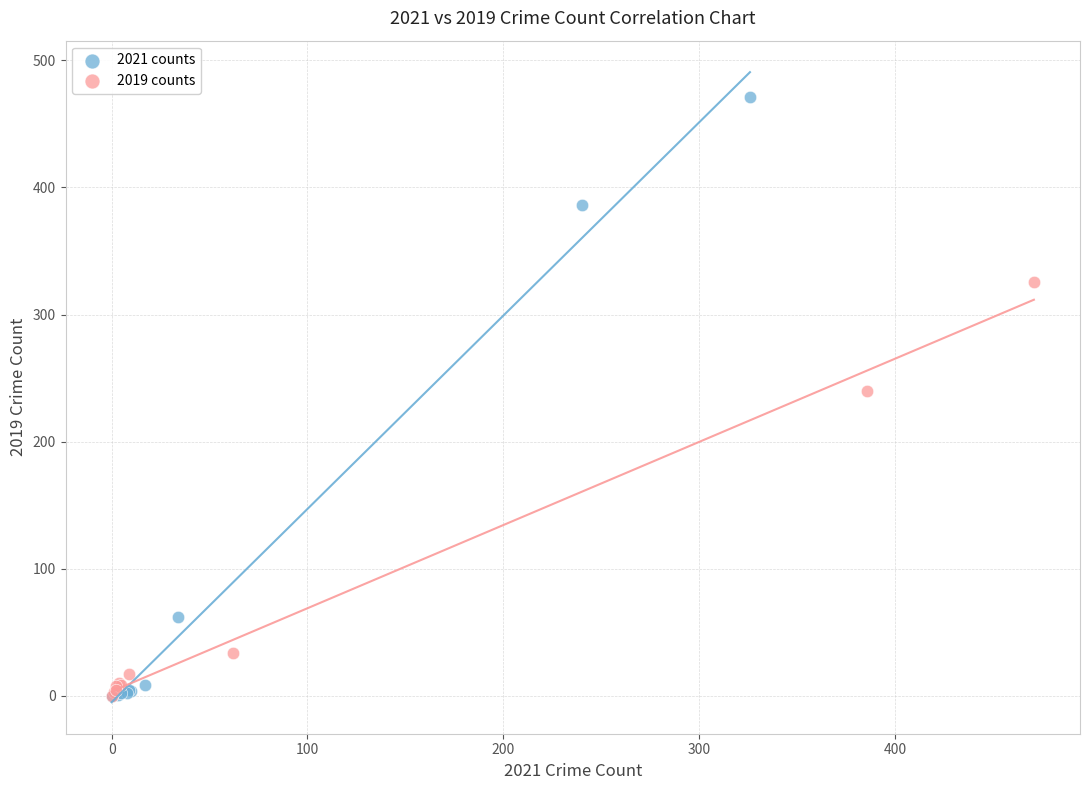

Which series contains the highest Y value?

2021 counts